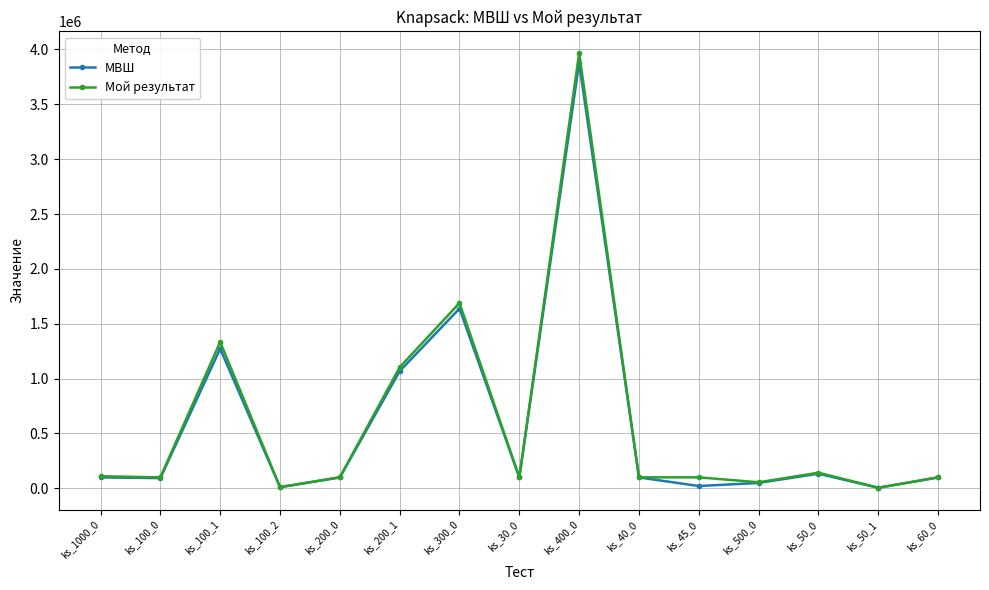

Where is the first local maximum for Мой результат?

ks_100_1